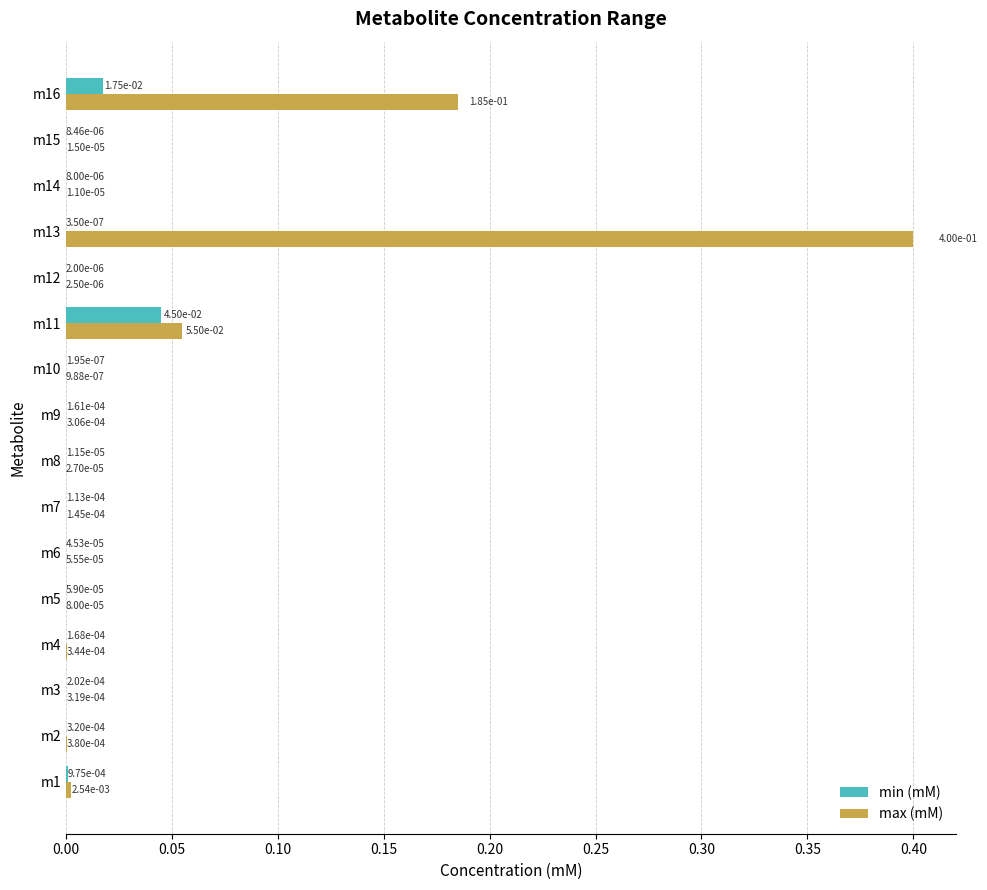

Which category has the highest value in the min (mM) series?

m11